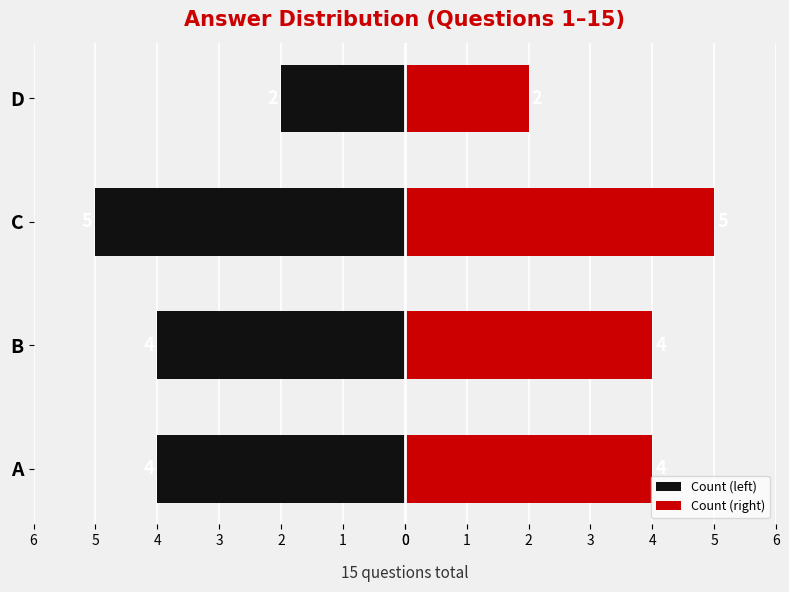

How many values in the Count (left) series exceed -4?

1